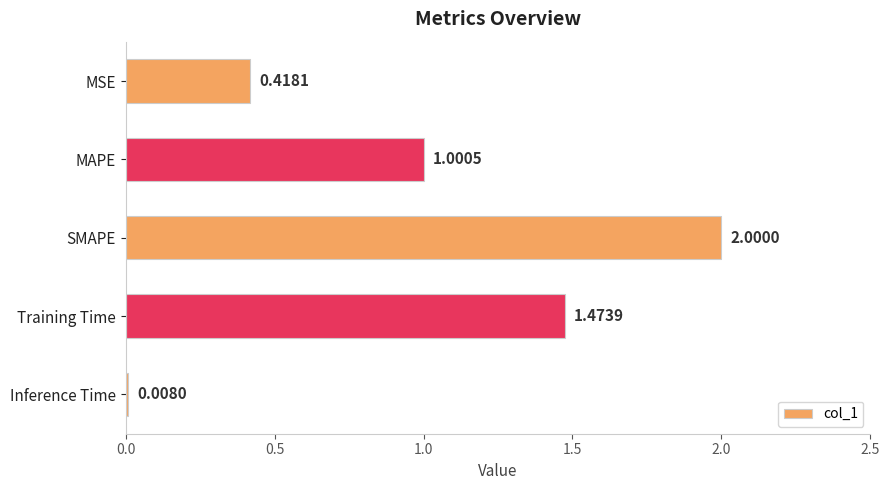

Where is the data nearest to the value 1?

MAPE